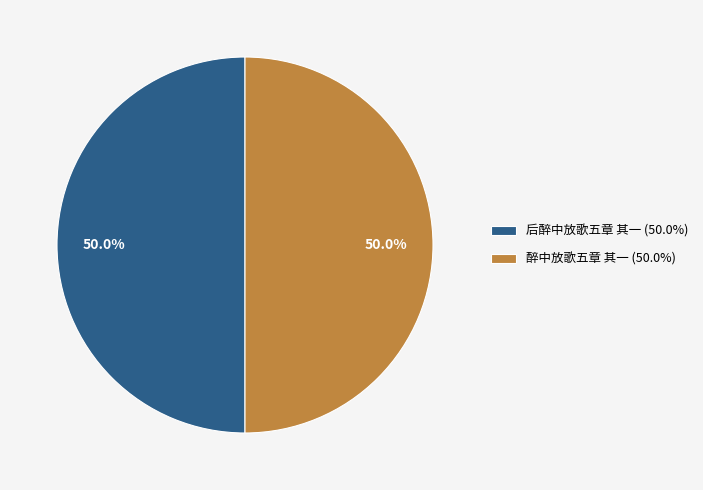

What portion of the pie excludes 醉中放歌五章 其一?

50.0%